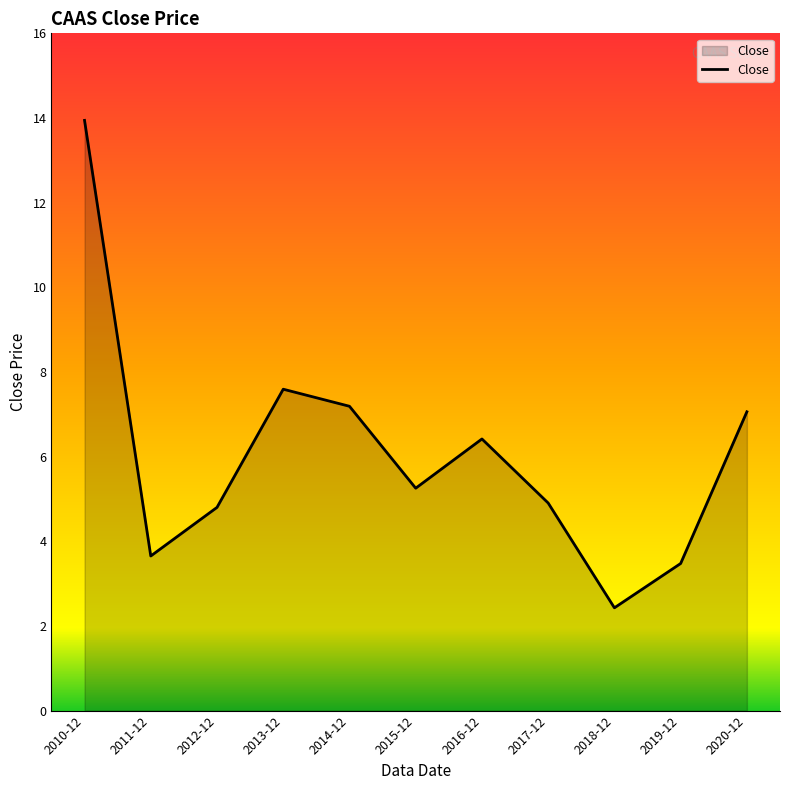

At which category does the data reach its first local peak?

2013-12